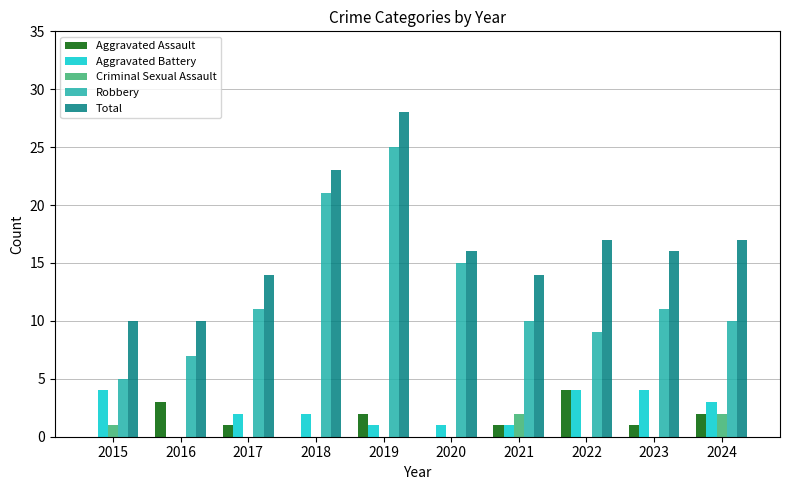

Which series has the largest range (max minus min)?

Robbery